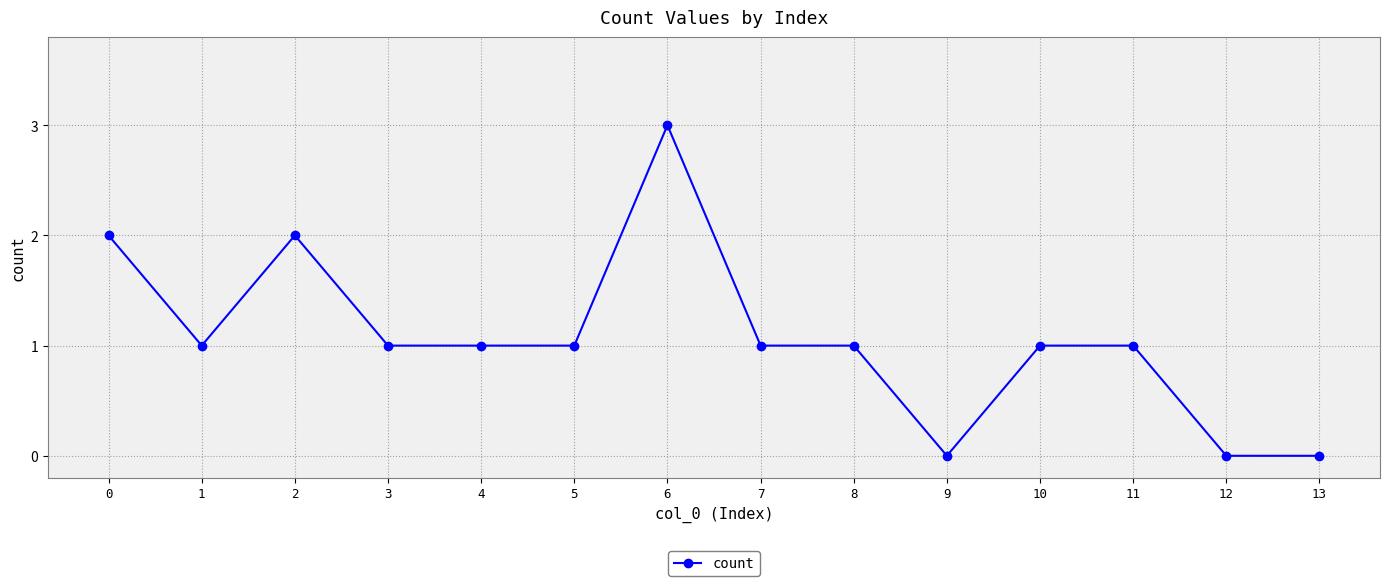

What is the difference between the values at 12 and 3?

1